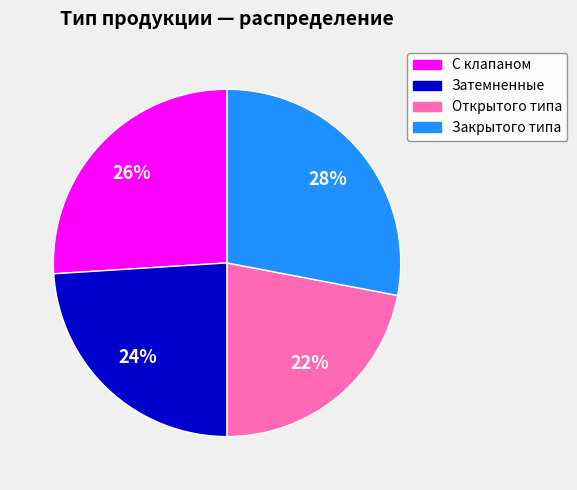

Count the number of slices in the pie.

4